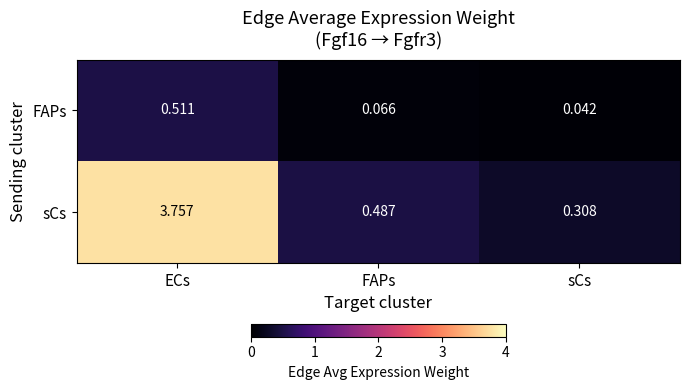

At which category is the sum across all series the highest?

ECs